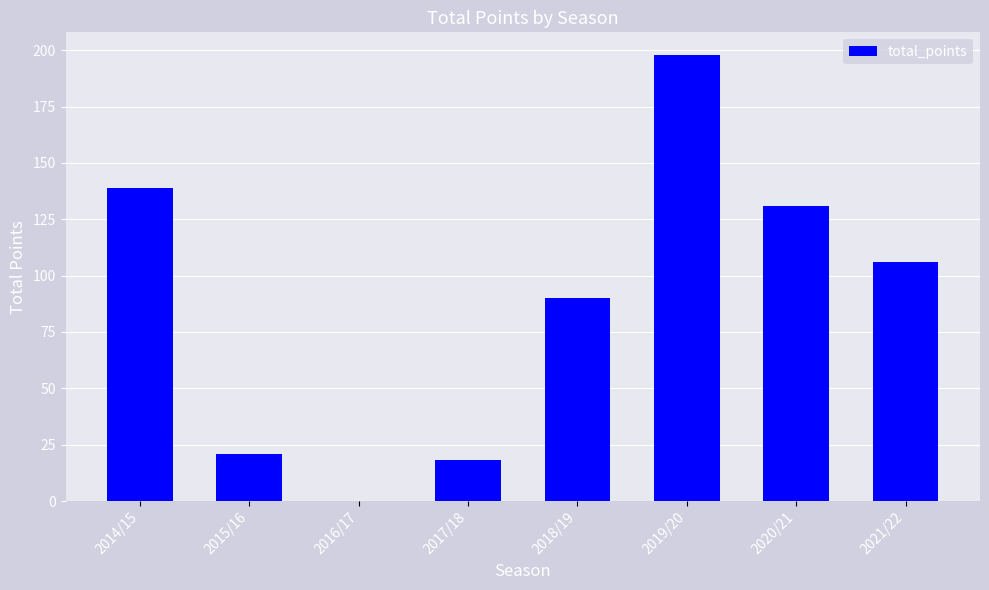

The chart shows a value of 131 at 2020/21. True or false?

True